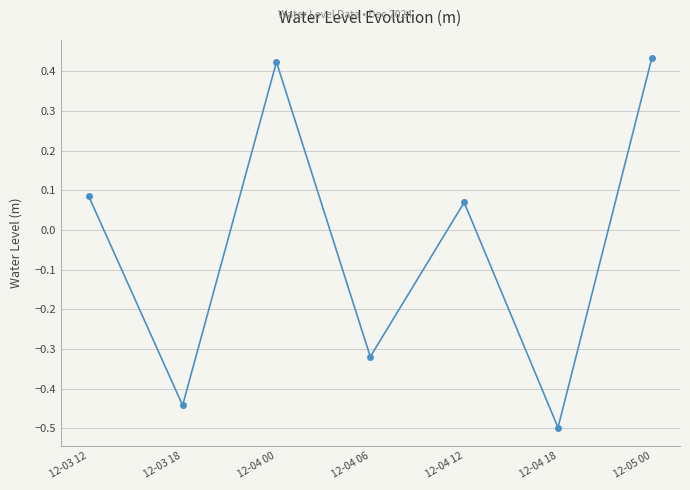

Does the chart display data point markers on the line(s)?

Yes